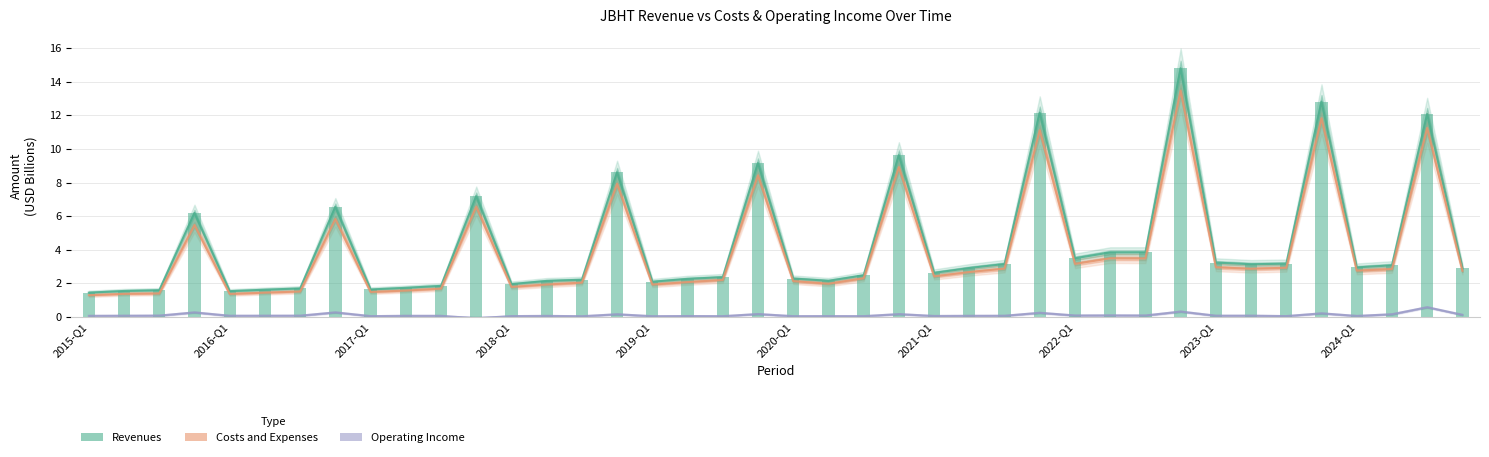

List the series in order of their peak value, highest first.

Revenues, Costs and Expenses, Operating Income